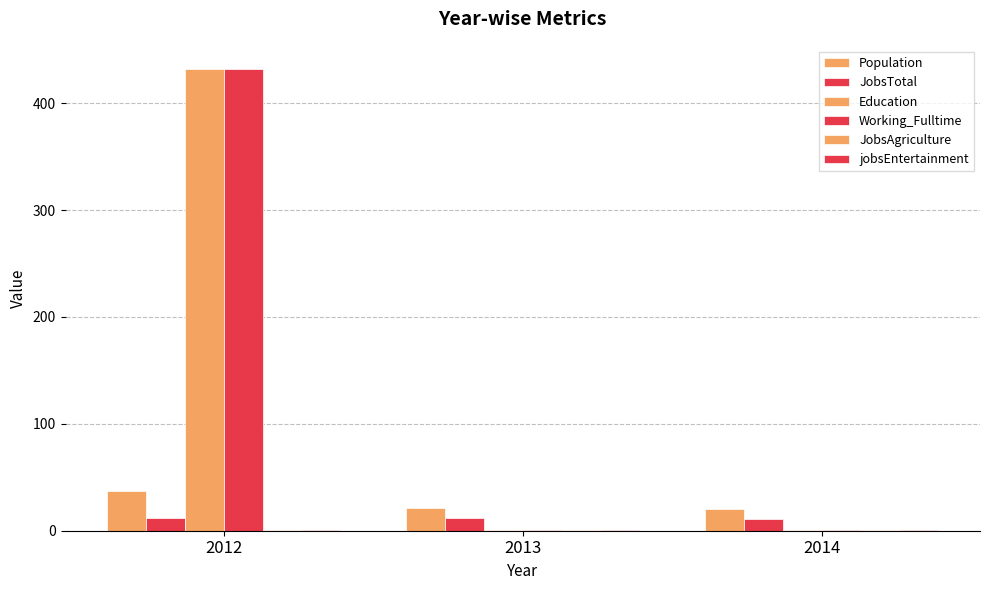

How many categories are shown in the chart?

3